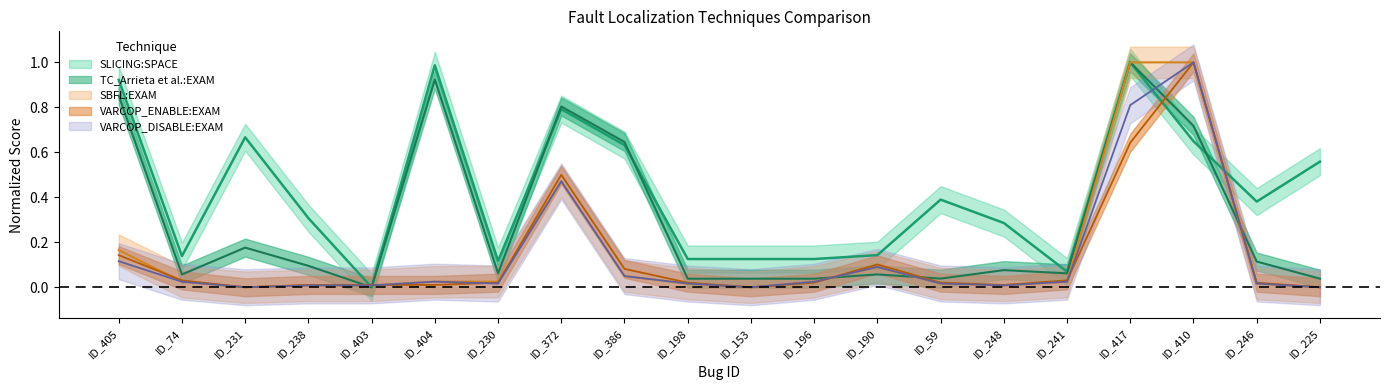

How many lines are shown in the chart?

5